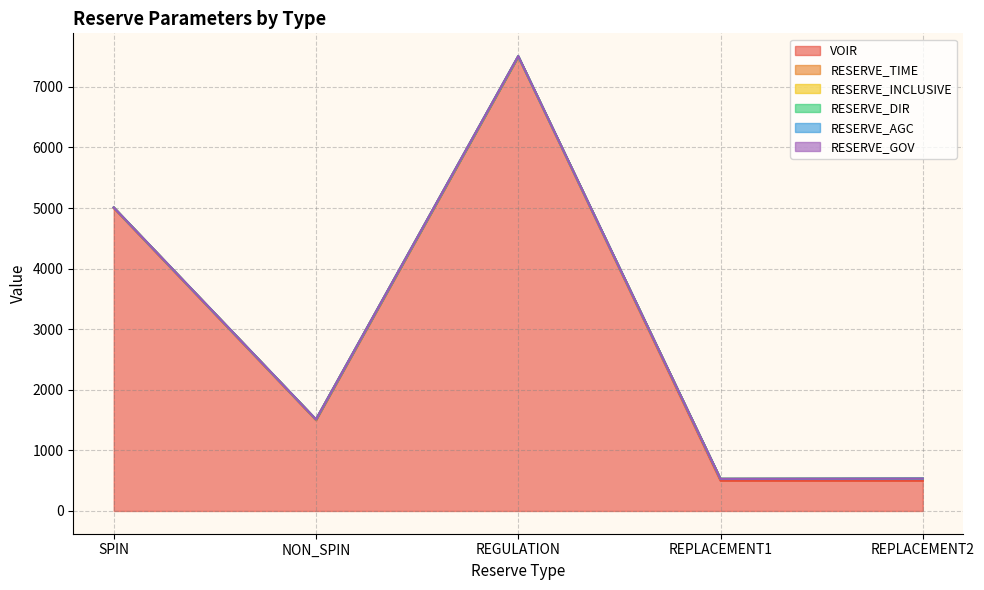

At which category does RESERVE_AGC reach its first local peak?

REGULATION